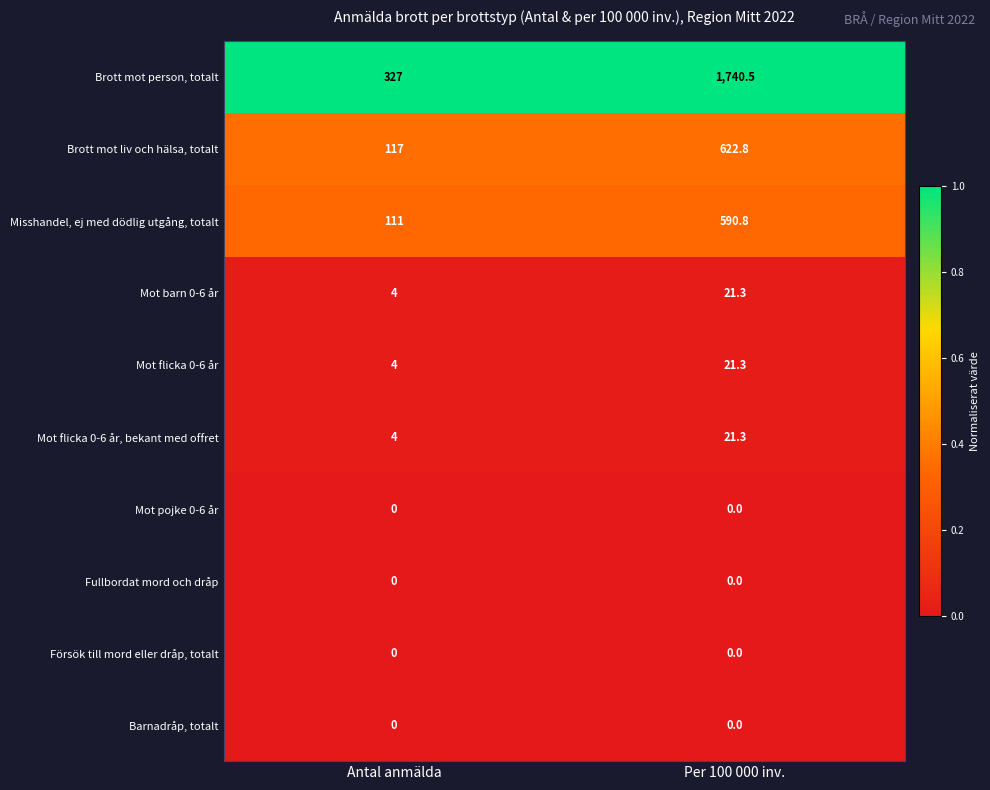

At which label does Mot flicka 0-6 år, bekant med offret first exceed 21?

Per 100 000 inv.